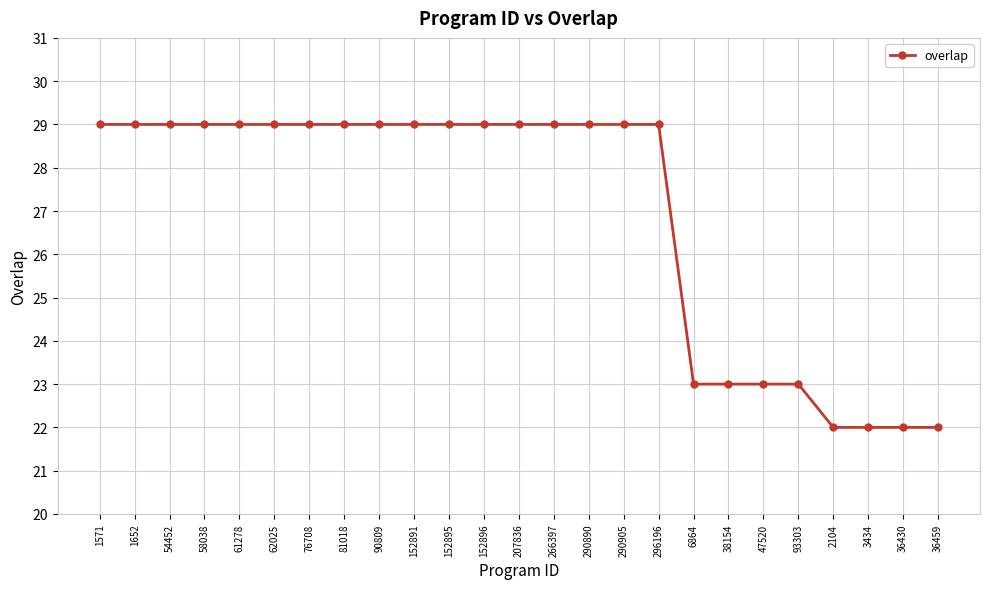

Does the chart have visible grid lines?

Yes